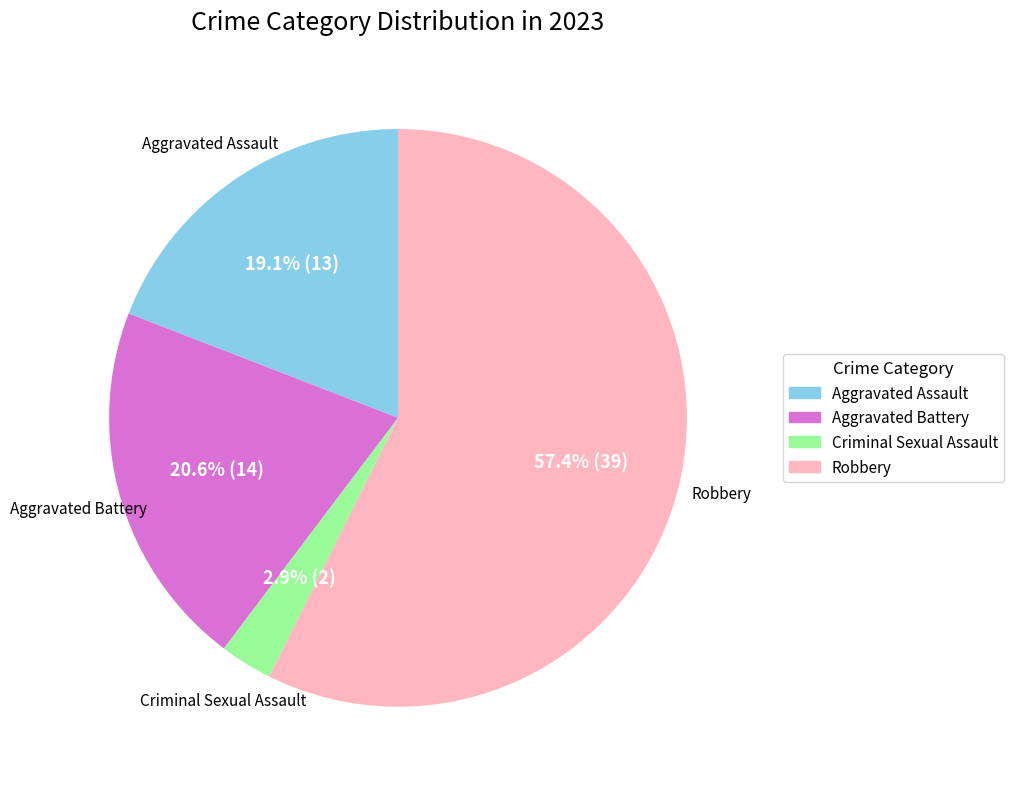

Which category has the smallest portion of the pie?

Criminal Sexual Assault